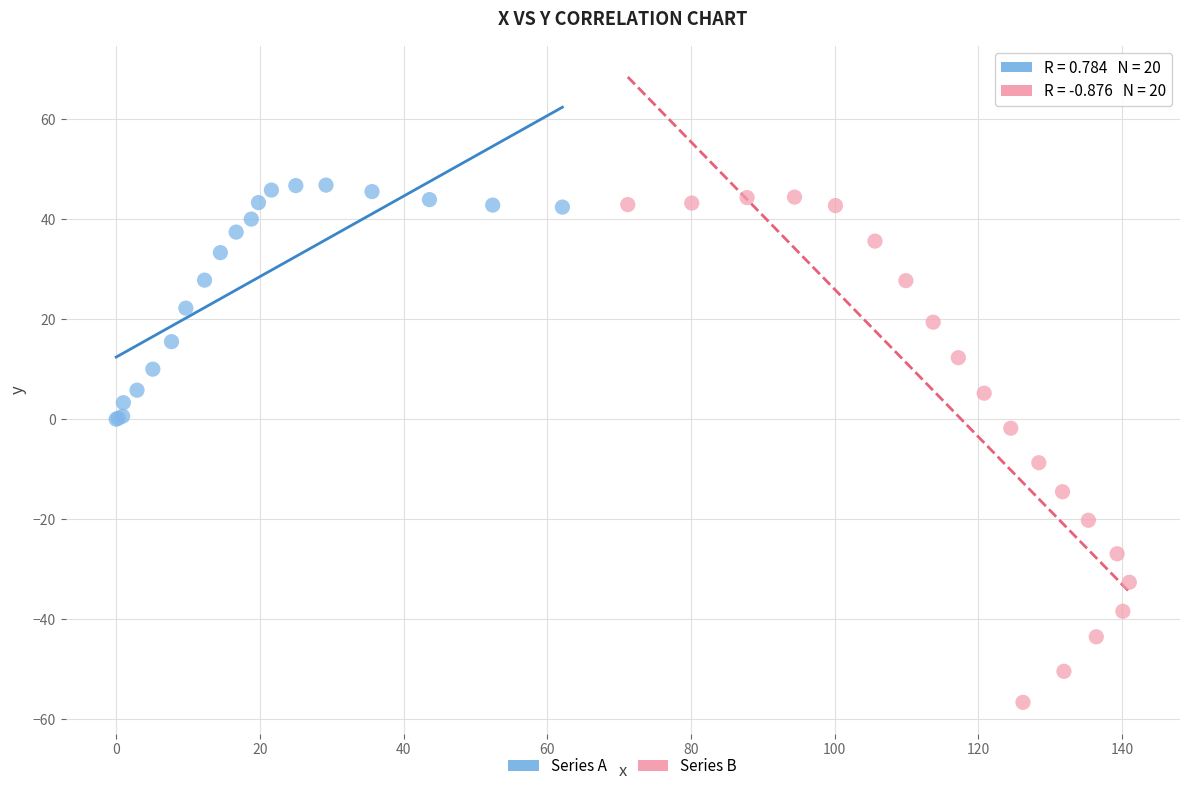

Which series reaches the maximum Y coordinate?

Series A